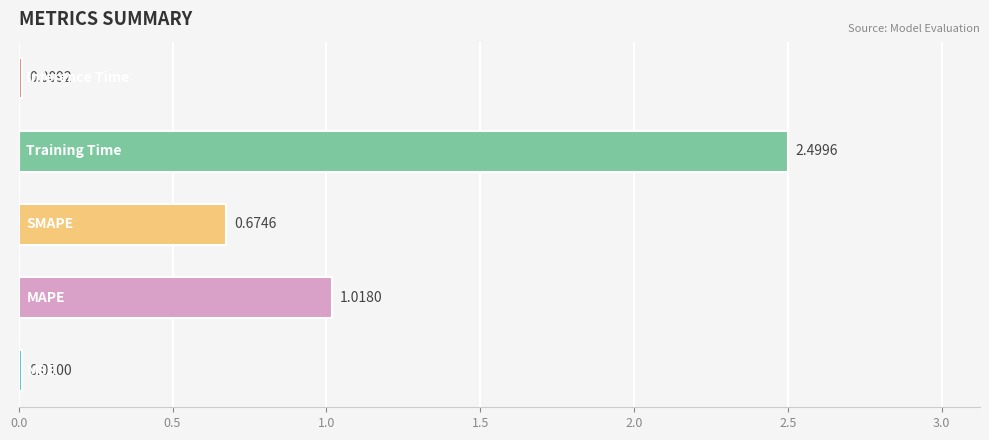

What is the sum of all values?

4.2